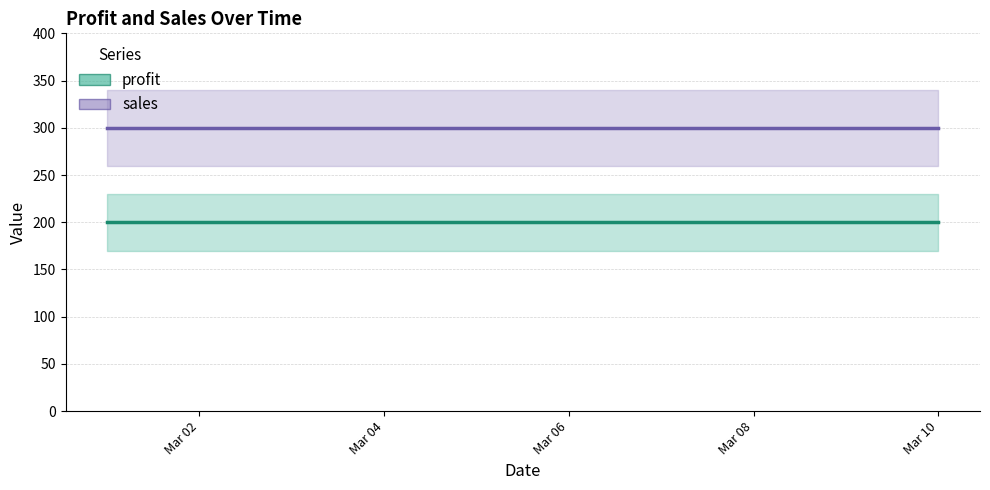

What value does the profit series have at Mar 10?

200